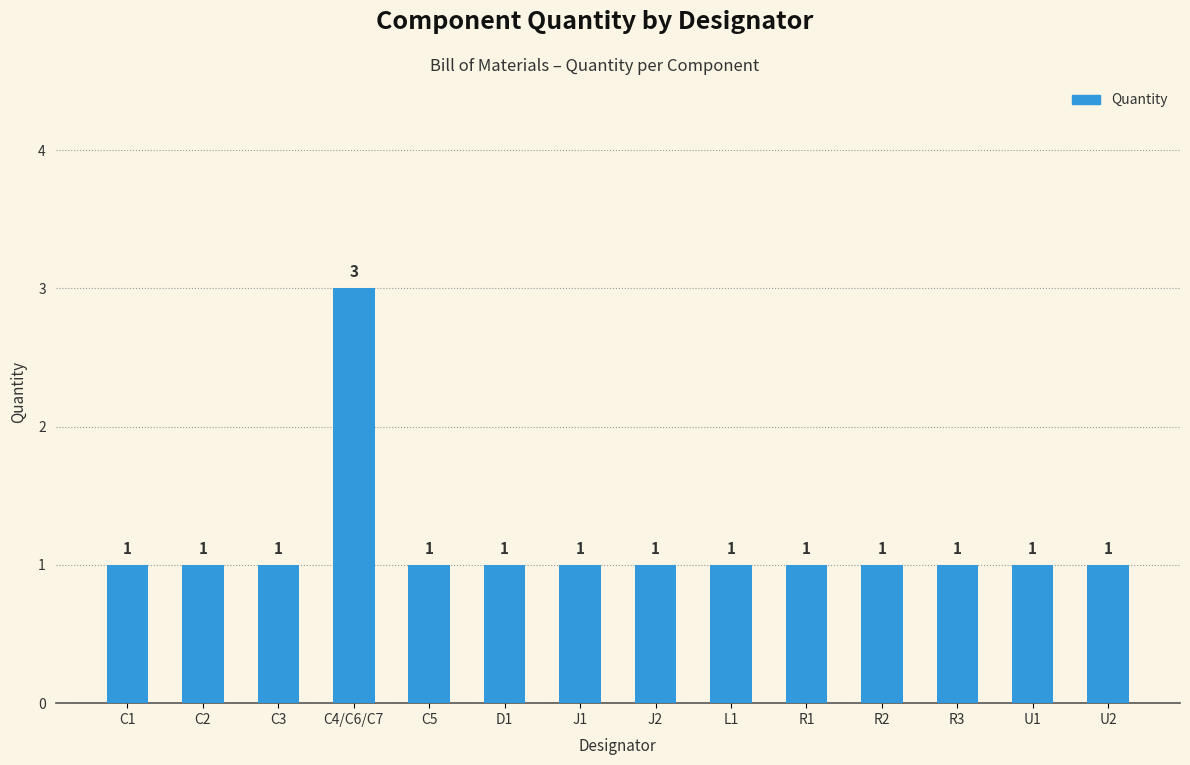

What is the difference between the maximum and second lowest values?

2